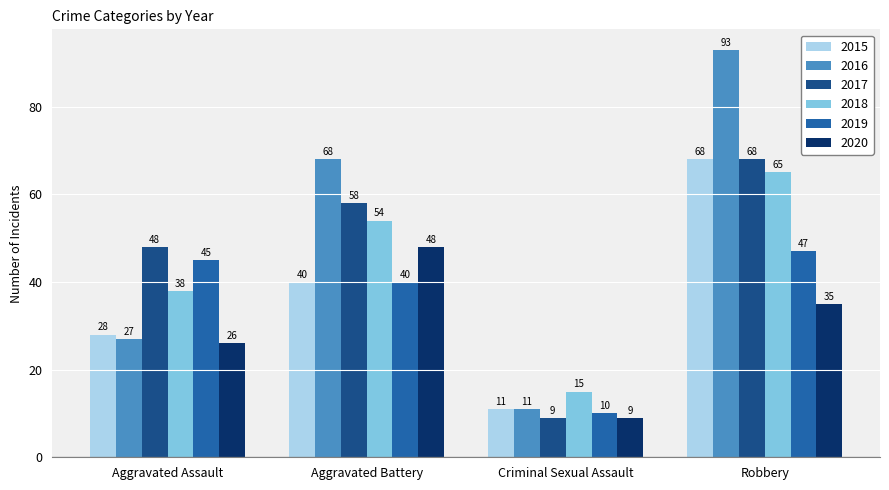

Reading right to left, extract all data points from this chart.

2015: 68	11	40	28
2016: 93	11	68	27
2017: 68	9	58	48
2018: 65	15	54	38
2019: 47	10	40	45
2020: 35	9	48	26